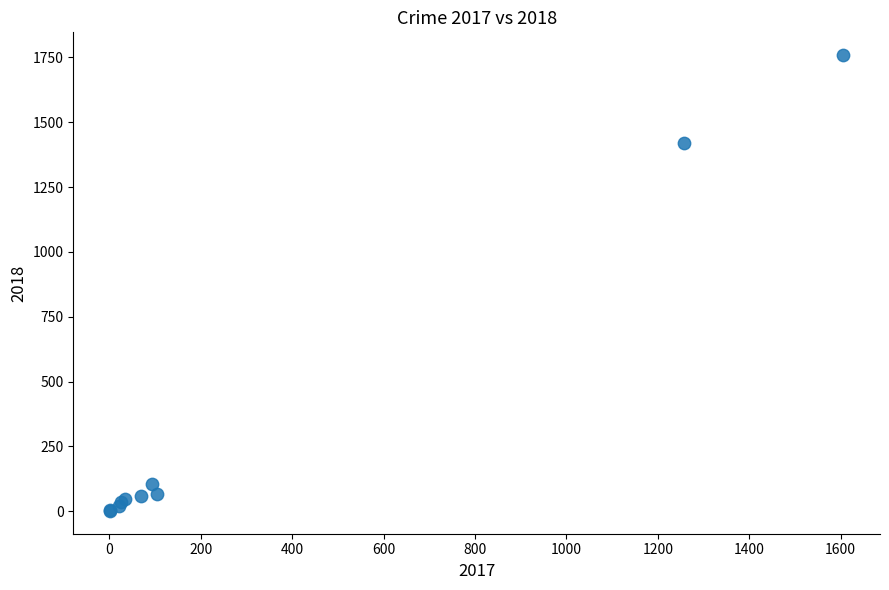

What Y value in the scatter plot is closest to 880?

1421